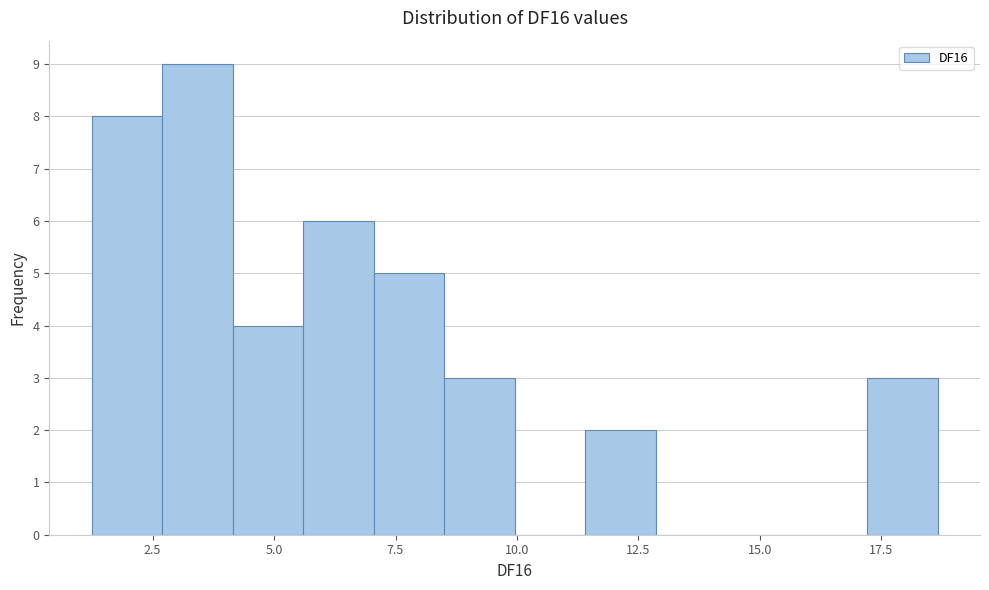

Around what value on the x-axis is the tallest bar? Give the approximate position of its centre, as read against the axis.

3.5